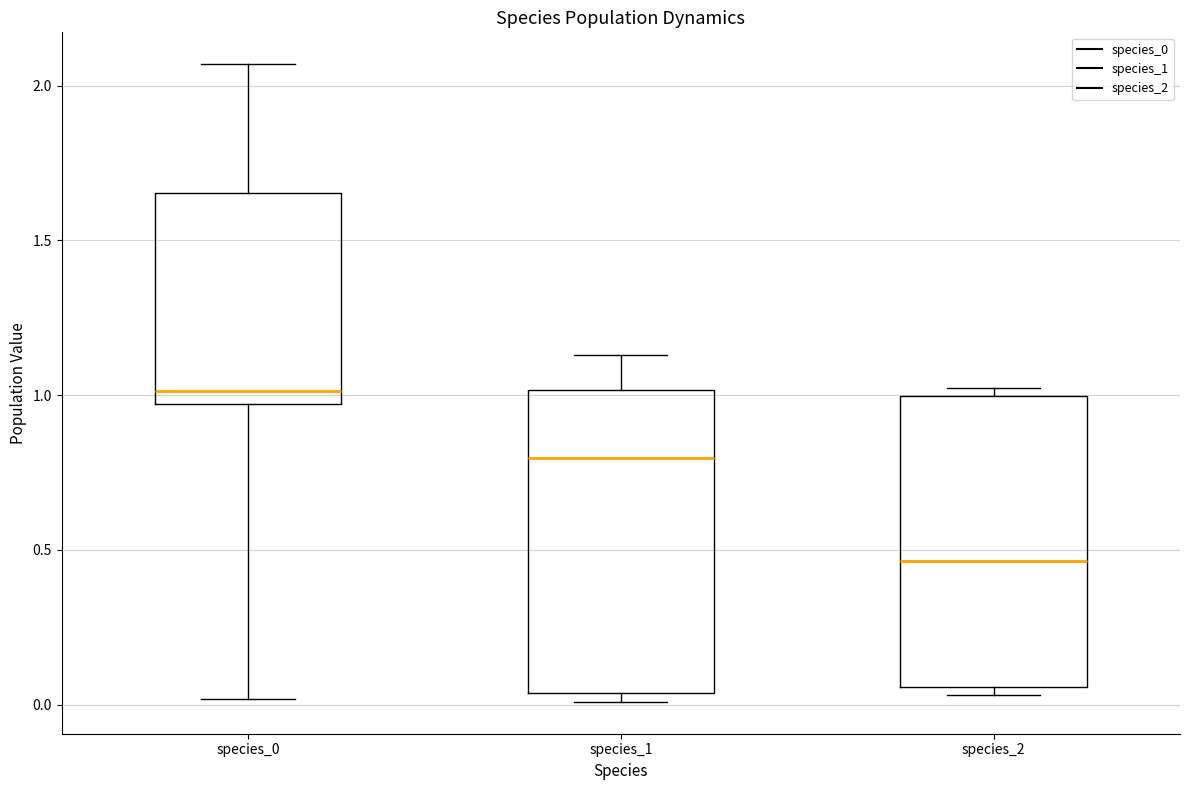

Where is the lower edge of the box for species_2 on the y-axis? The values are not printed on the chart, so give them approximately, as read against the axis.

0.05